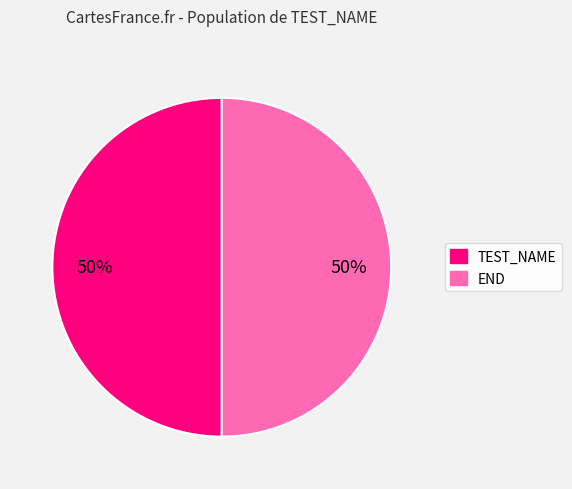

To the nearest percent, what is the average slice percentage?

50%